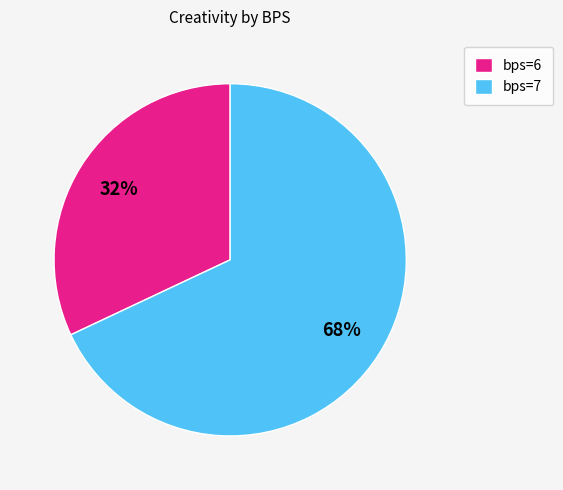

How many segments does this pie chart have?

2